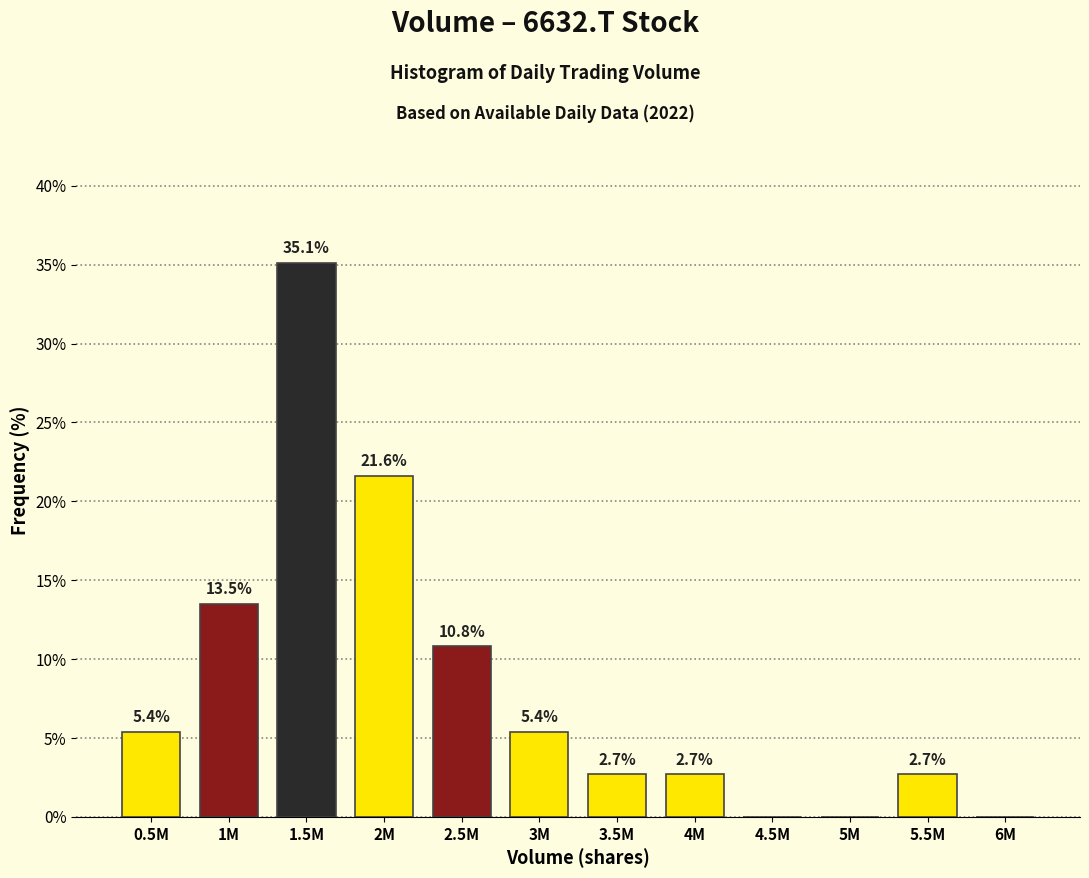

Reading left to right, list all the values displayed in this chart.

0.5M=5.4	1M=13.5	1.5M=35.1	2M=21.6	2.5M=10.8	3M=5.4	3.5M=2.7	4M=2.7	4.5M=0.0	5M=0.0	5.5M=2.7	6M=0.0